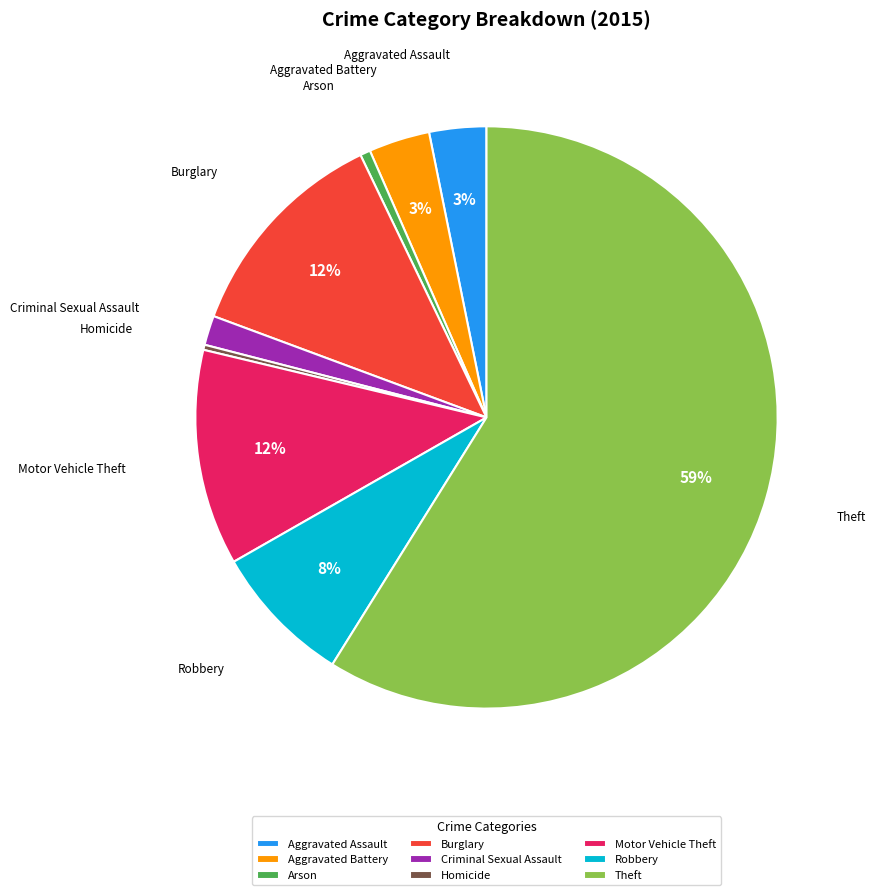

To the nearest percent, what portion does Criminal Sexual Assault represent?

2%